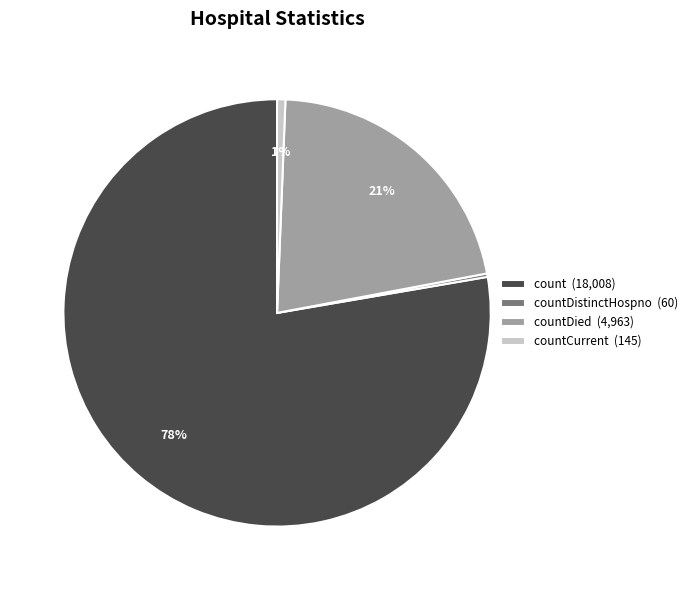

Combined, do countCurrent (145) and count (18,008) account for over 50%?

Yes